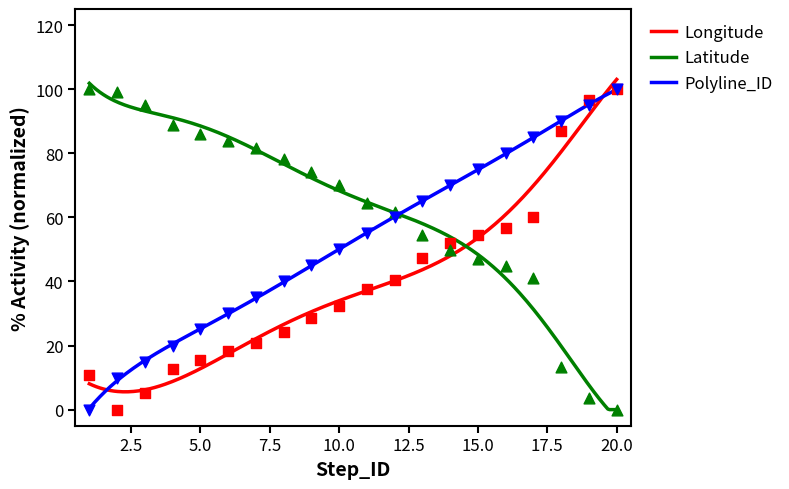

What is the total value across all series at 10?

152.5